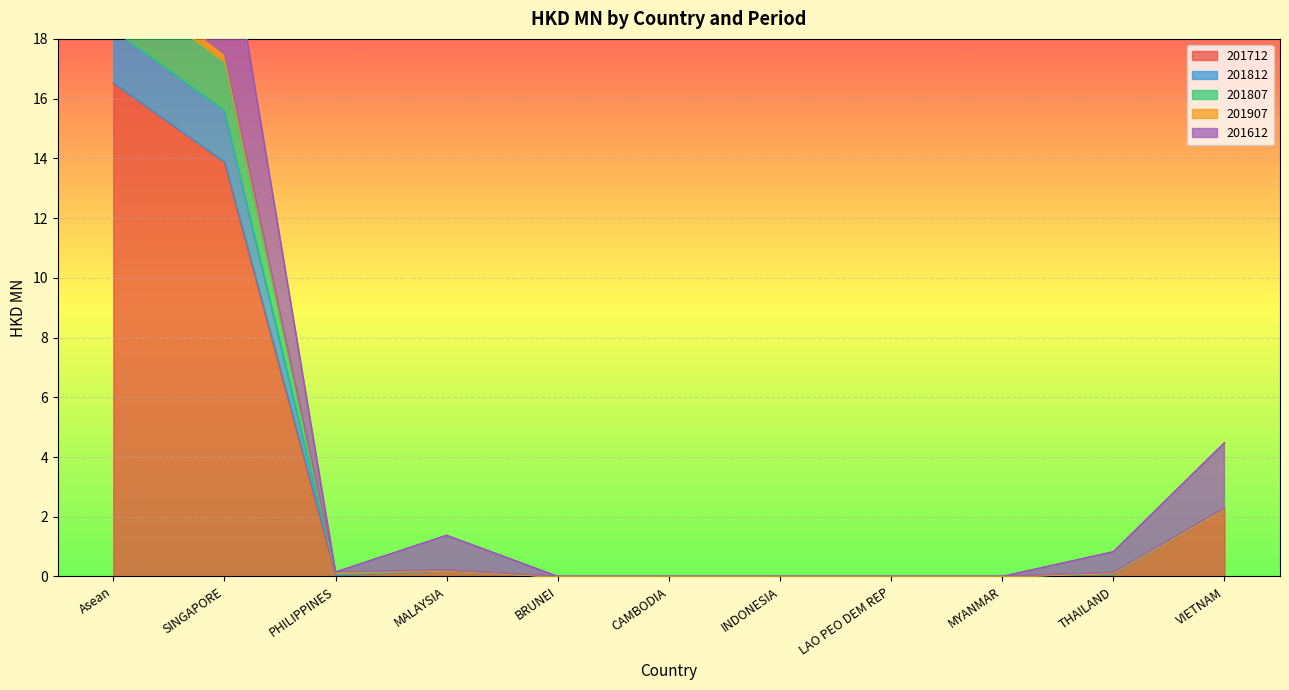

True or false: 201907 has a value of 0.0 at MYANMAR.

True